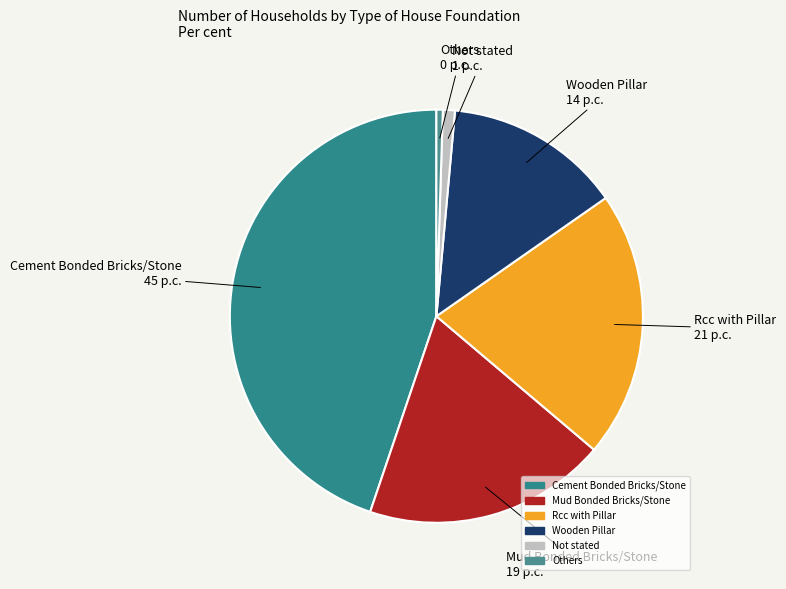

Which slice is the largest?

Cement Bonded Bricks/Stone